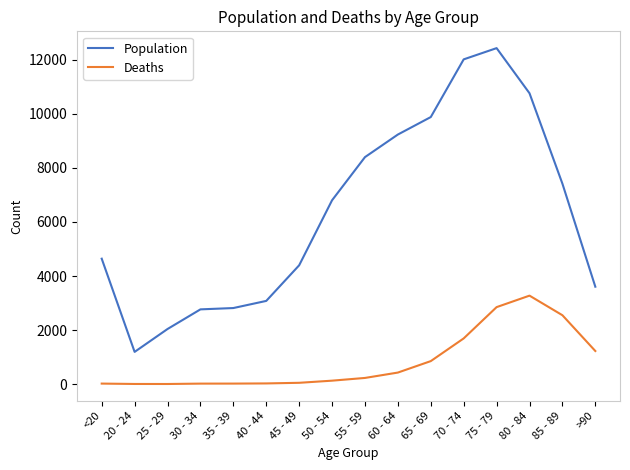

Which label corresponds to the largest value in the chart?

75 - 79